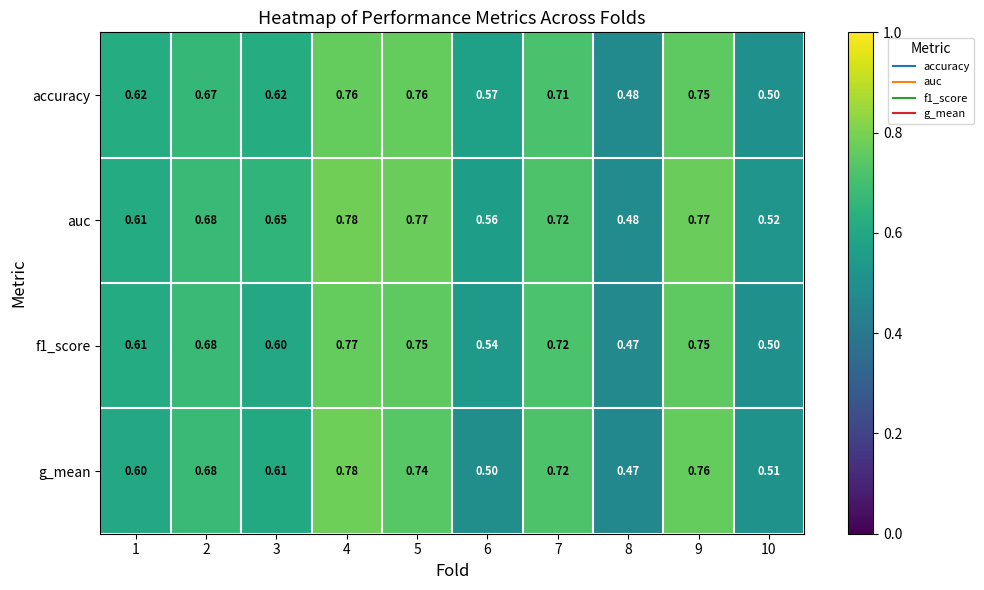

Which series changed the most between 6 and 9?

g_mean